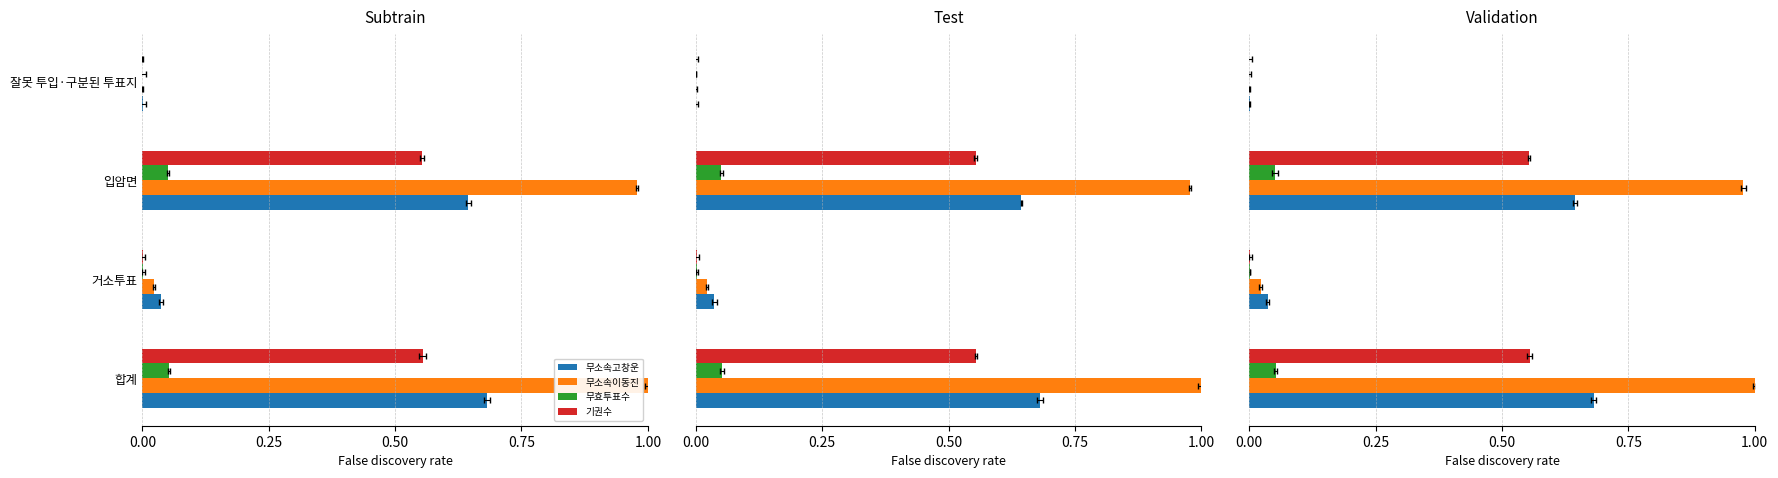

At how many categories does at least one series exceed 0?

4